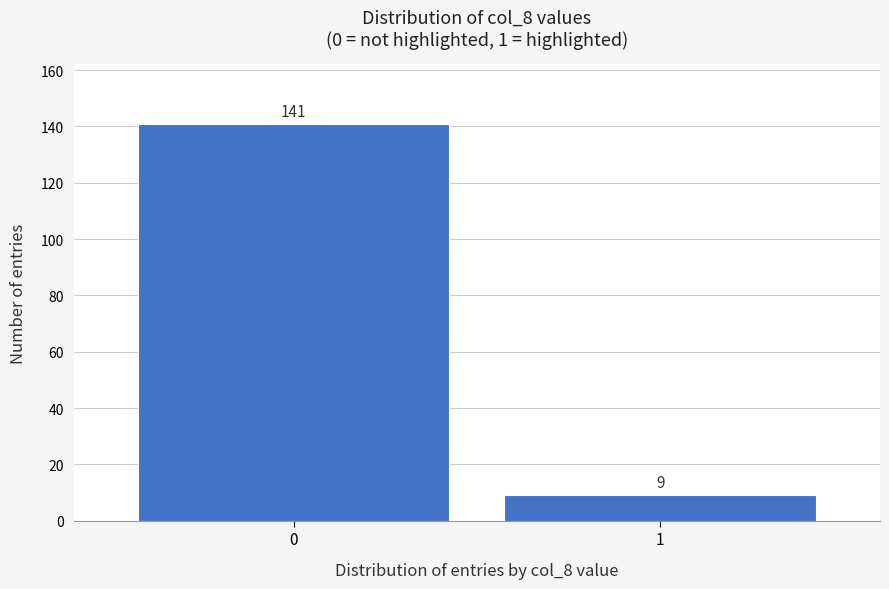

Reading left to right, extract all data points from this chart.

0=141	1=9